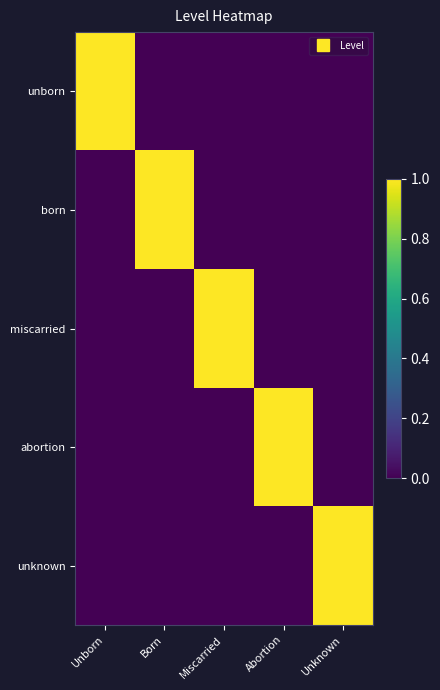

At how many categories does at least one series exceed 0?

5